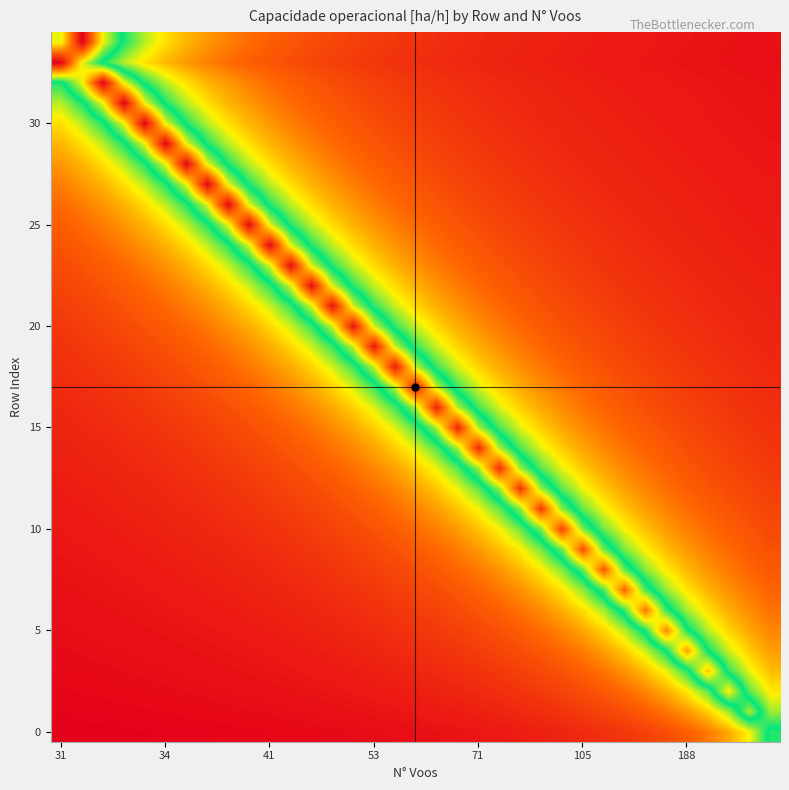

Count the number of categories in the chart.

35